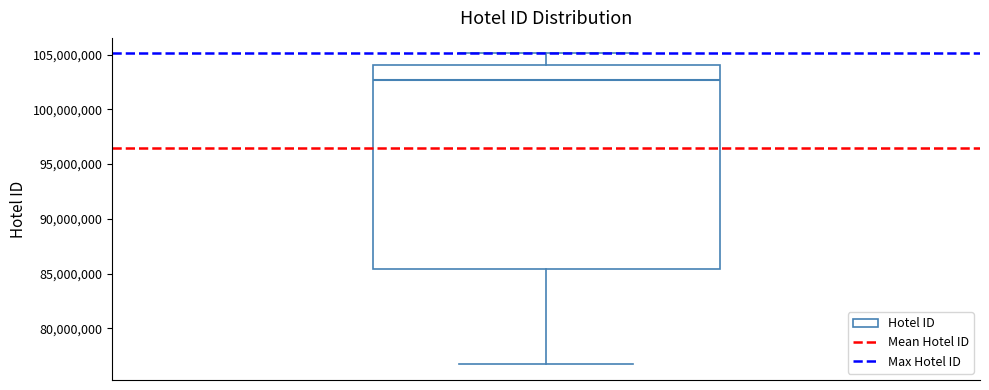

Read this box plot against the y-axis: the position of the median line, the range covered by the box, and the ends of both whiskers. The values are not printed on the chart, so give them approximately, as read against the axis.

median 102500000, box 85500000 to 104000000, whiskers 76500000 to 105000000